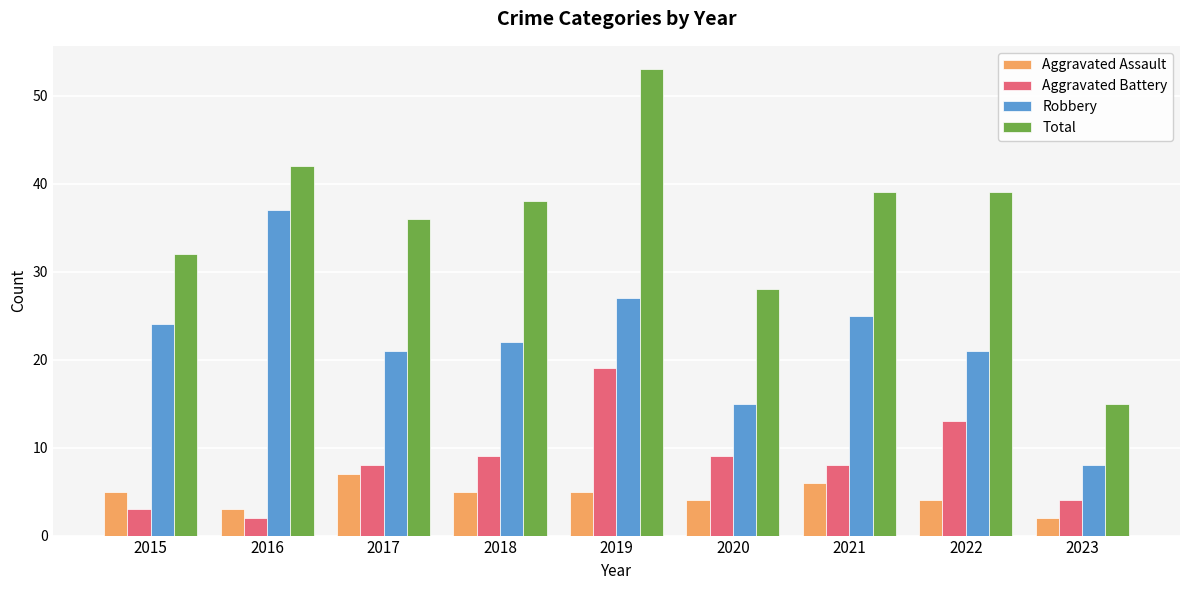

How many values in the Robbery series are below 22?

4